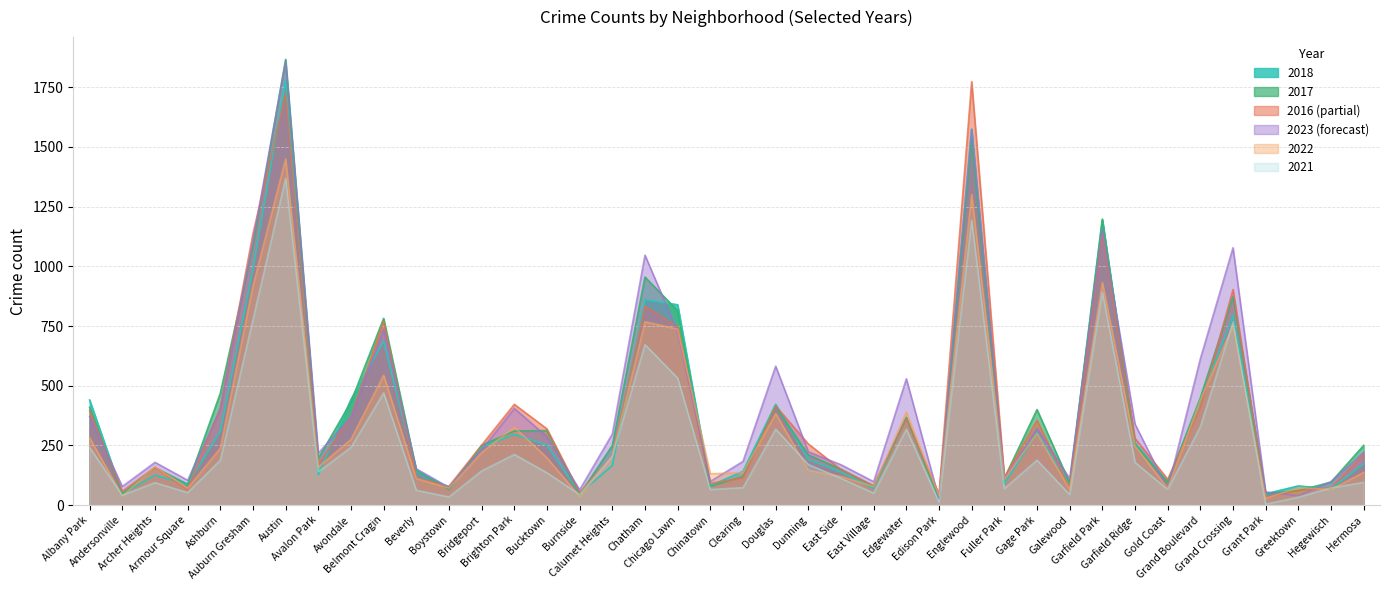

Where is 2017 nearest to the value 947?

Chatham